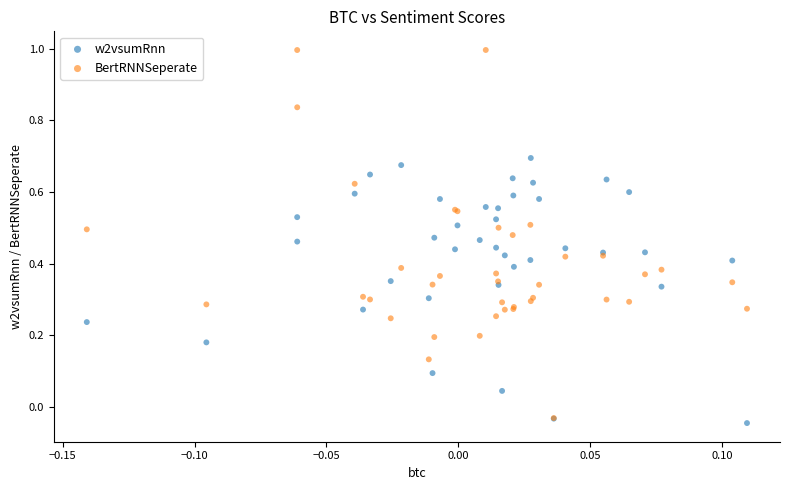

Which series reaches the maximum Y coordinate?

BertRNNSeperate